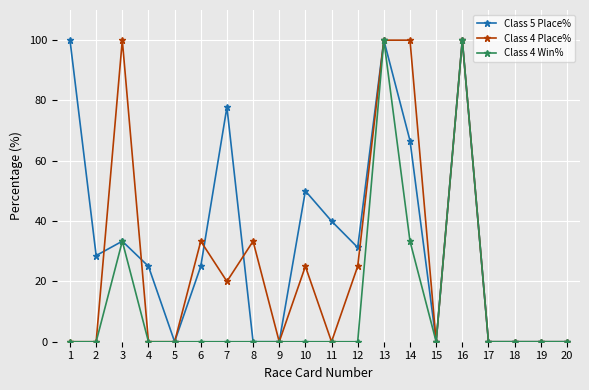

At which category does Class 4 Place% reach its first local peak?

3